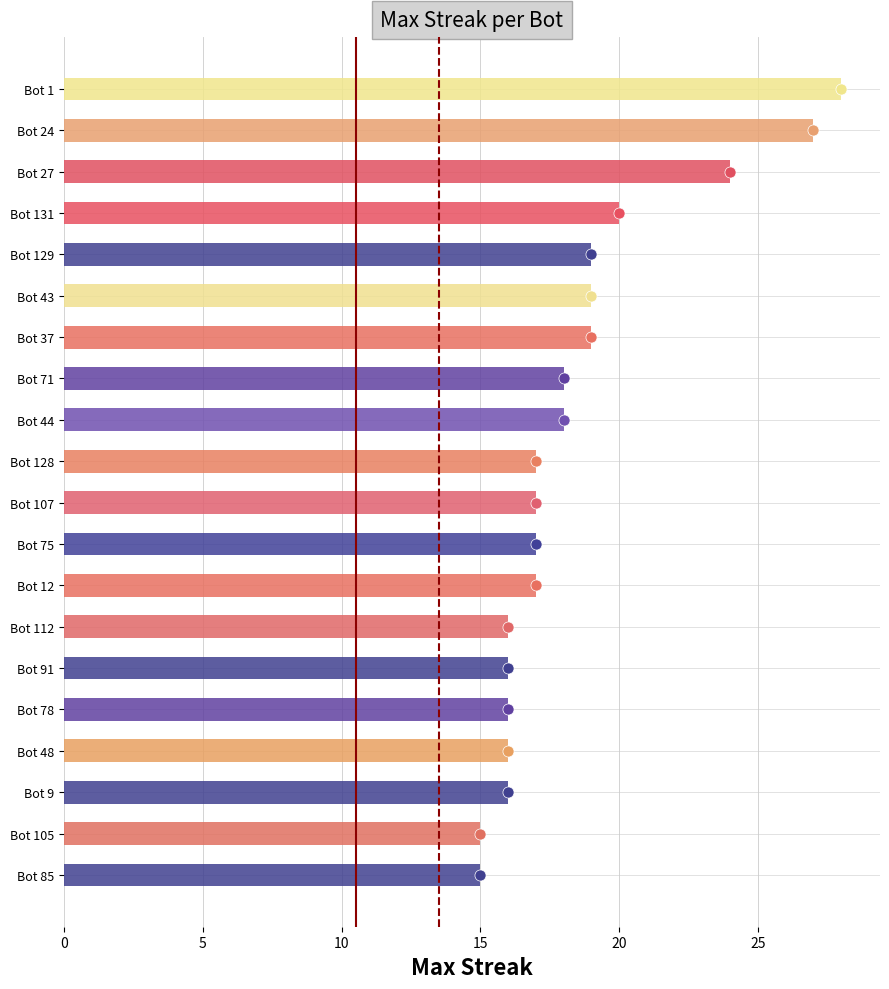

Rank the categories by value from lowest to highest.

Bot 105, Bot 85, Bot 112, Bot 91, Bot 78, Bot 48, Bot 9, Bot 128, Bot 107, Bot 75, Bot 12, Bot 71, Bot 44, Bot 129, Bot 43, Bot 37, Bot 131, Bot 27, Bot 24, Bot 1